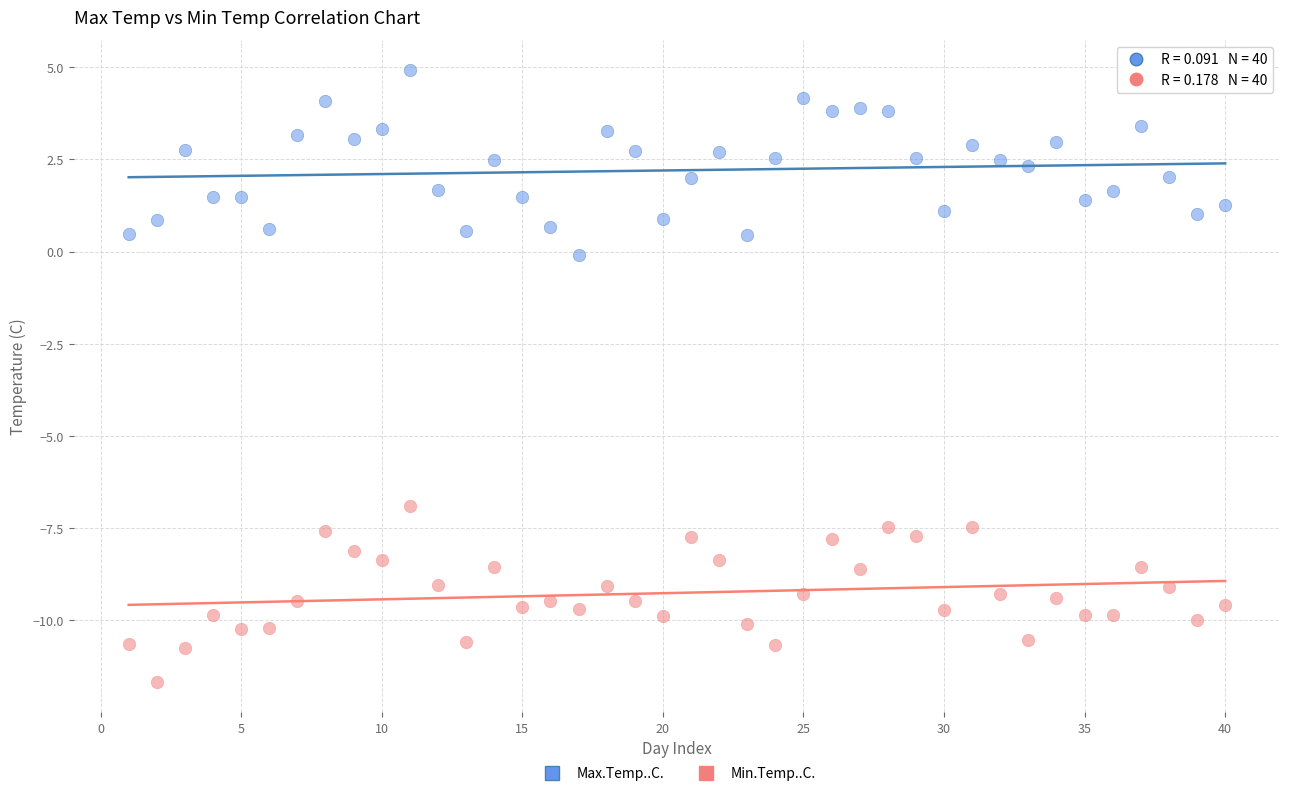

Across all data points, what is the range of X values (max minus min)?

39.0